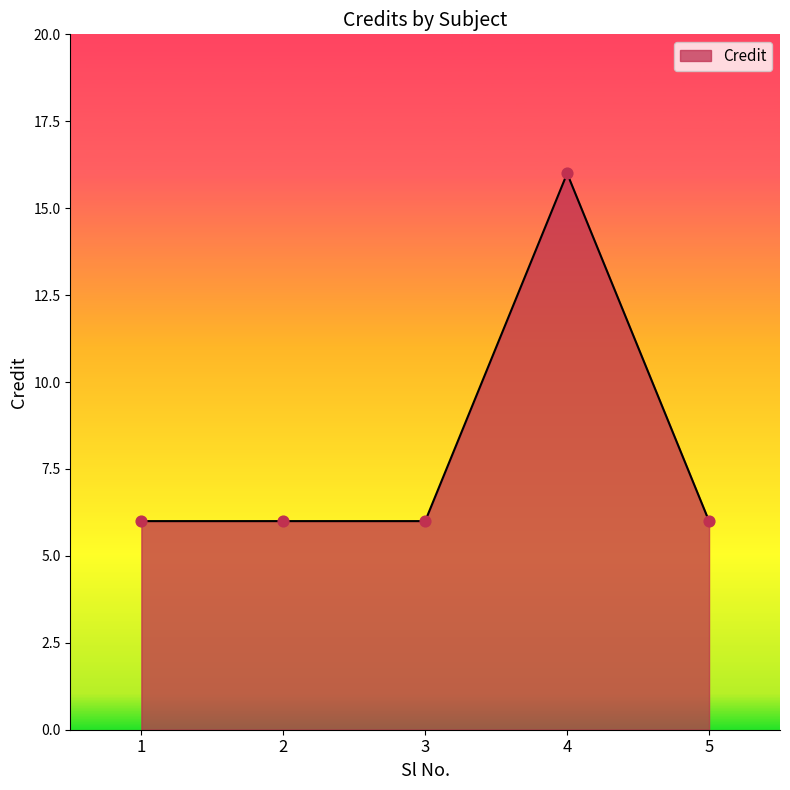

What is the change in value from 4 to 5?

-10